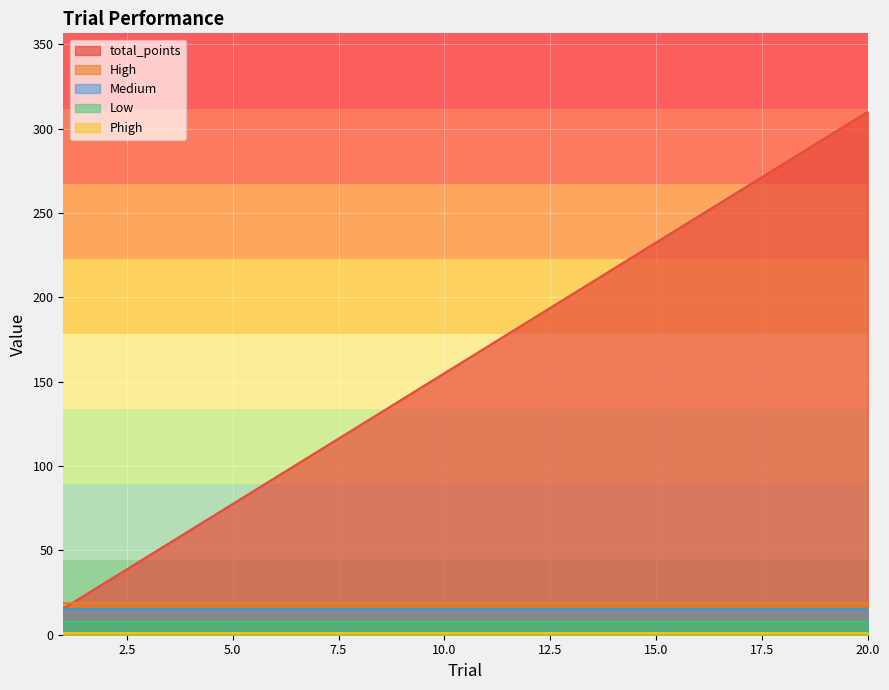

True or false: Medium and Low intersect in this chart.

False